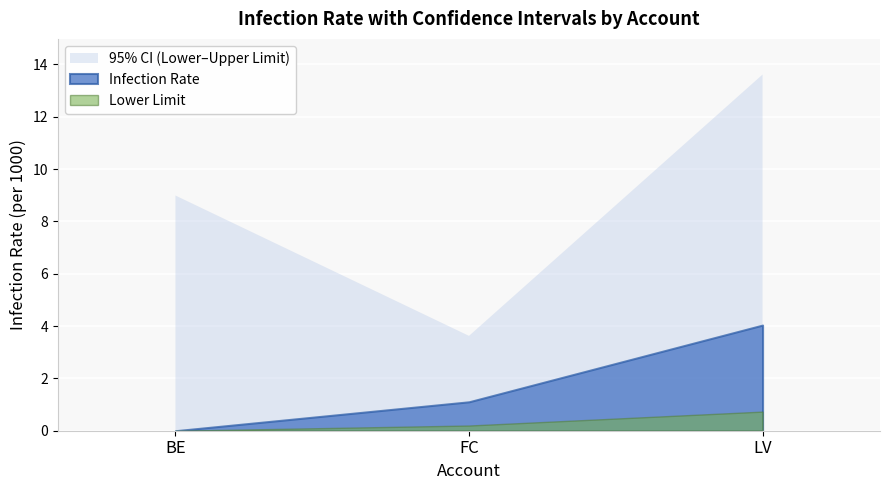

What is the sum of all Infection Rate values?

5.1